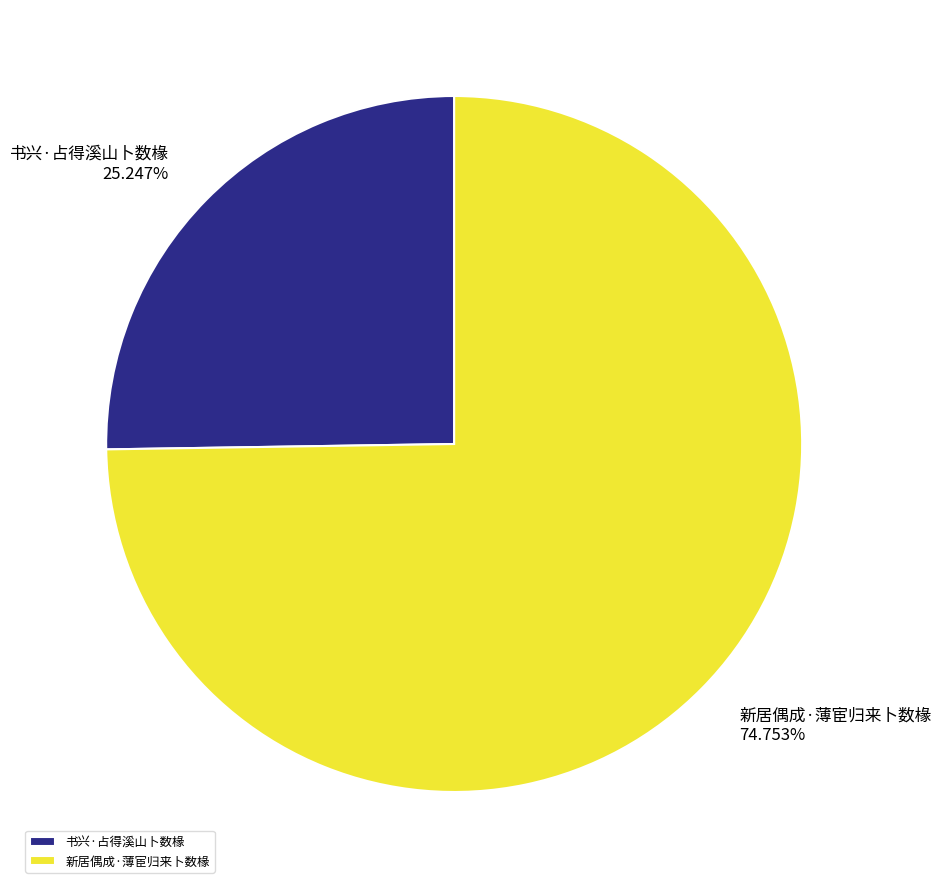

What is the largest slice in the pie chart?

新居偶成·薄宦归来卜数椽